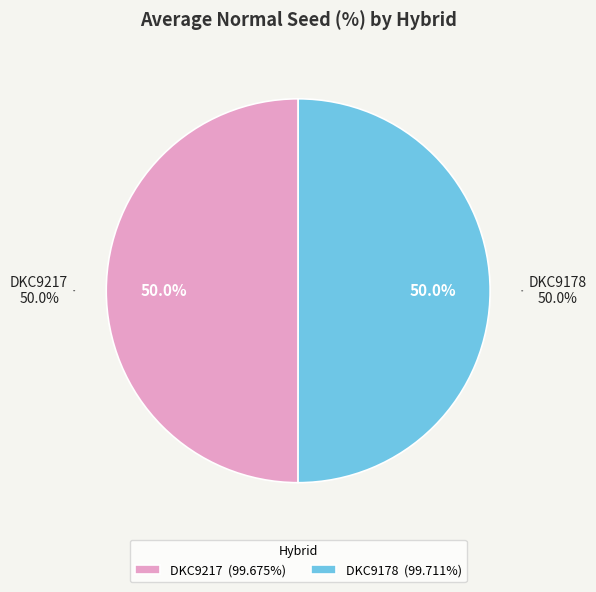

Which slice is the smallest?

DKC9217